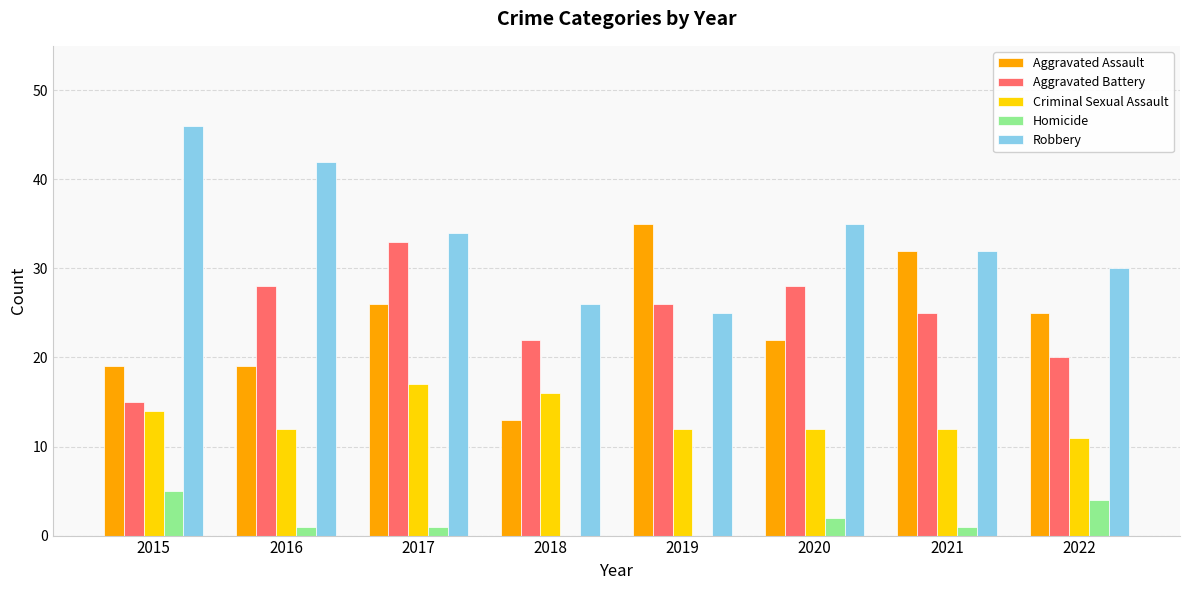

Reading right to left, list all the values displayed in this chart.

Aggravated Assault: 2022=25	2021=32	2020=22	2019=35	2018=13	2017=26	2016=19	2015=19
Aggravated Battery: 2022=20	2021=25	2020=28	2019=26	2018=22	2017=33	2016=28	2015=15
Criminal Sexual Assault: 2022=11	2021=12	2020=12	2019=12	2018=16	2017=17	2016=12	2015=14
Homicide: 2022=4	2021=1	2020=2	2019=0	2018=0	2017=1	2016=1	2015=5
Robbery: 2022=30	2021=32	2020=35	2019=25	2018=26	2017=34	2016=42	2015=46